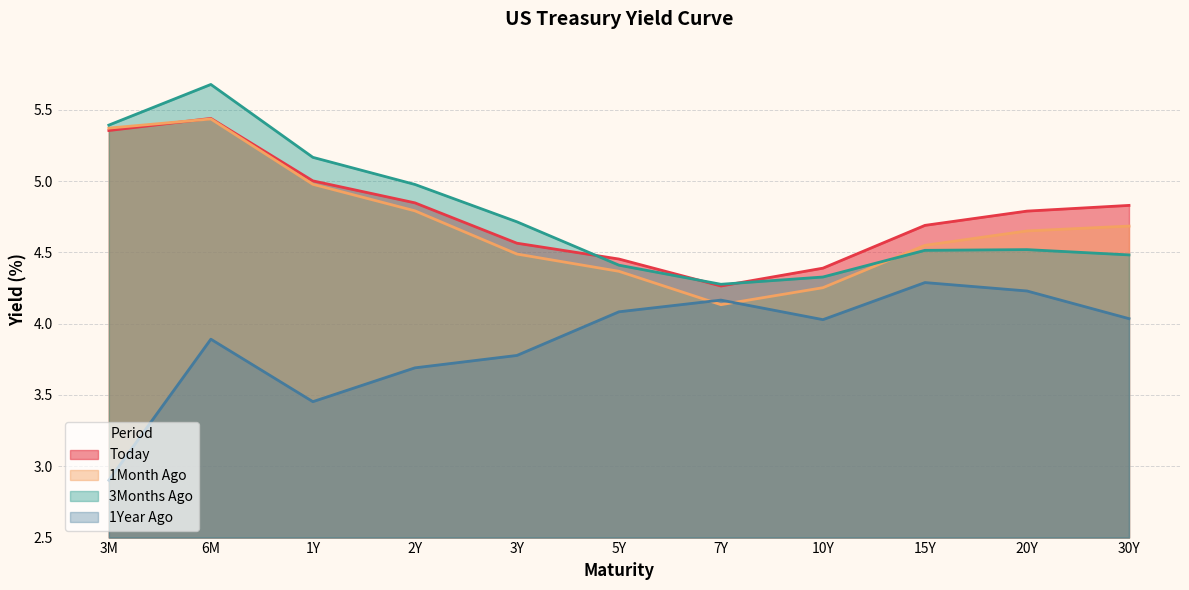

Where is 3Months Ago nearest to the value 4?

7Y